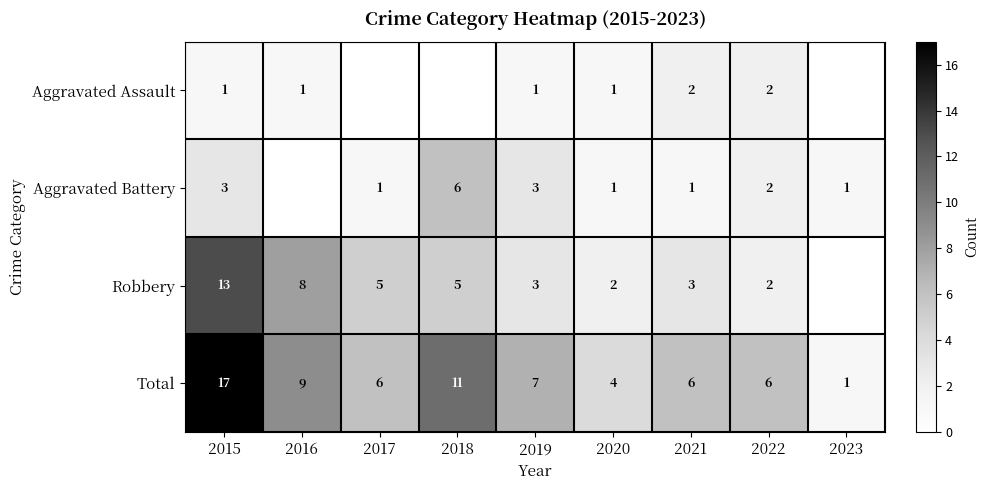

True or false: Total has a value of 8 at 2017.

False